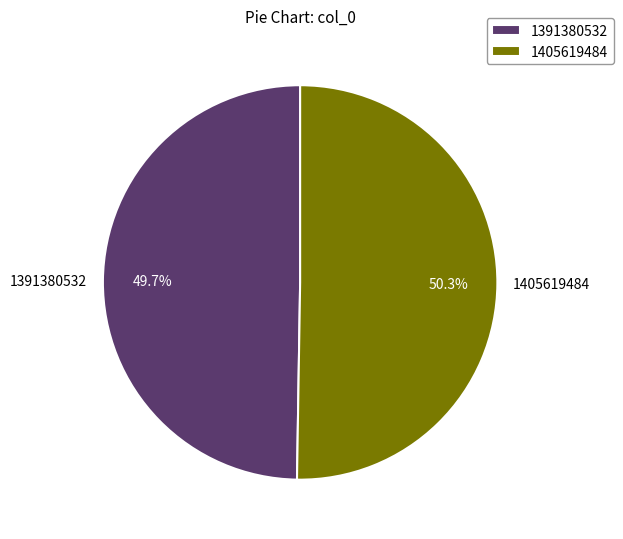

Does any single category account for the majority?

Yes